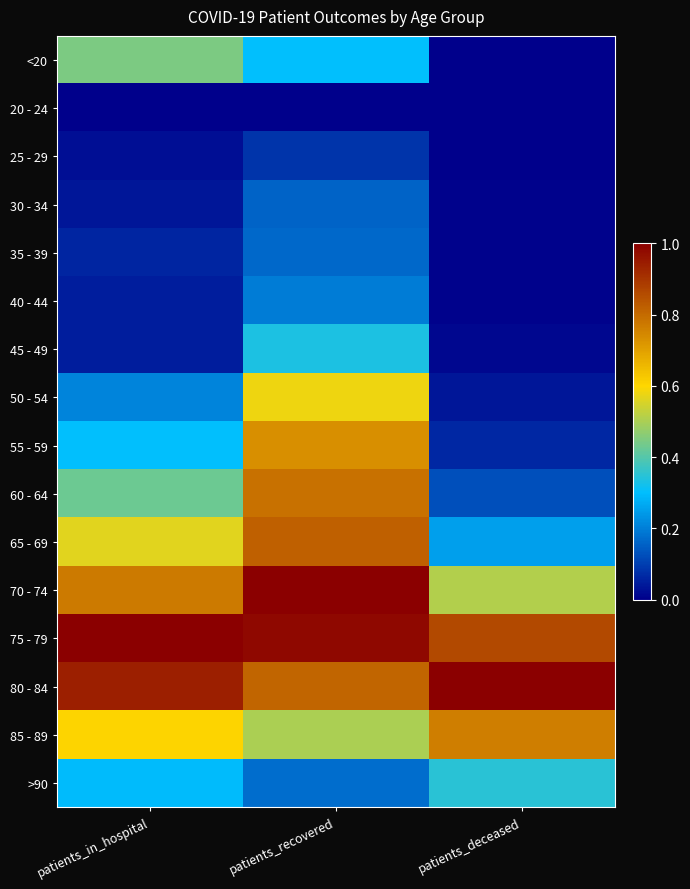

At which category does the chart reach its peak across all series?

patients_recovered